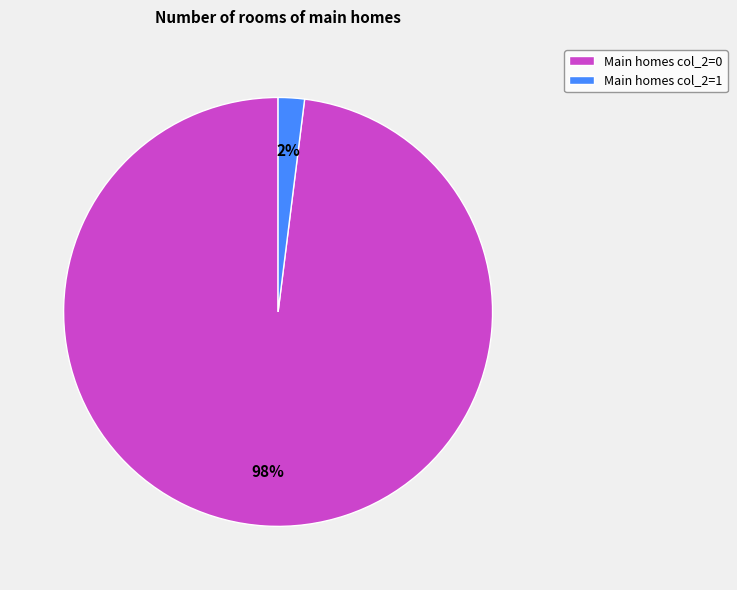

Between Main homes col_2=0 and Main homes col_2=1, which is larger?

Main homes col_2=0